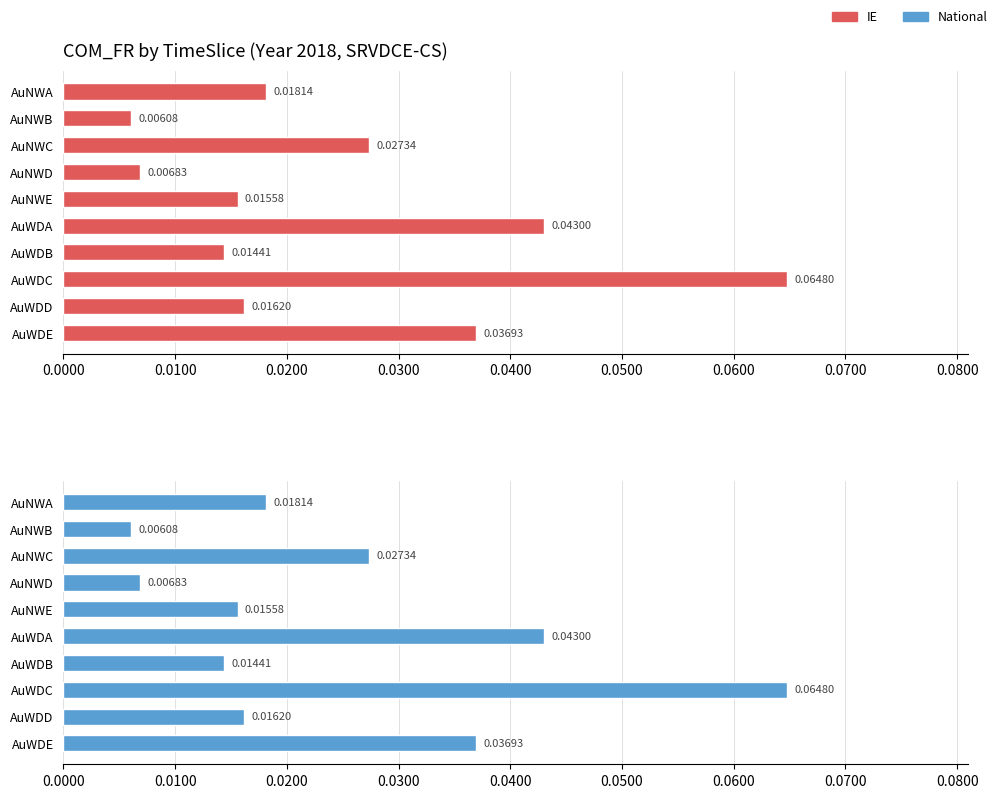

Reading left to right, what are all the values shown in this chart?

IE: 0.0	0.0	0.0	0.0	0.0	0.0	0.0	0.1	0.0	0.0
National: 0.0	0.0	0.0	0.0	0.0	0.0	0.0	0.1	0.0	0.0